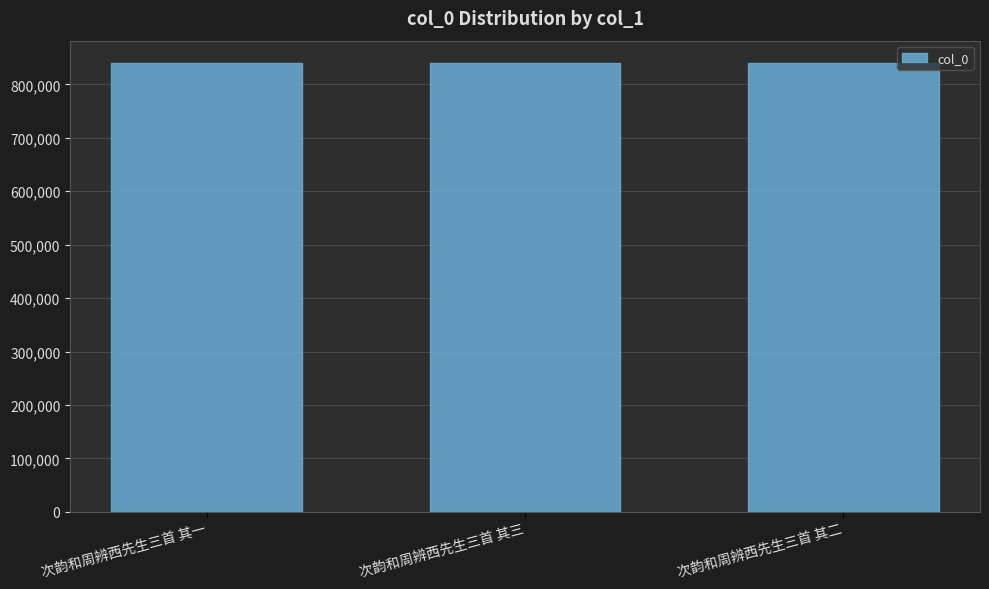

What is the value of the 3rd bar from the left?

839771